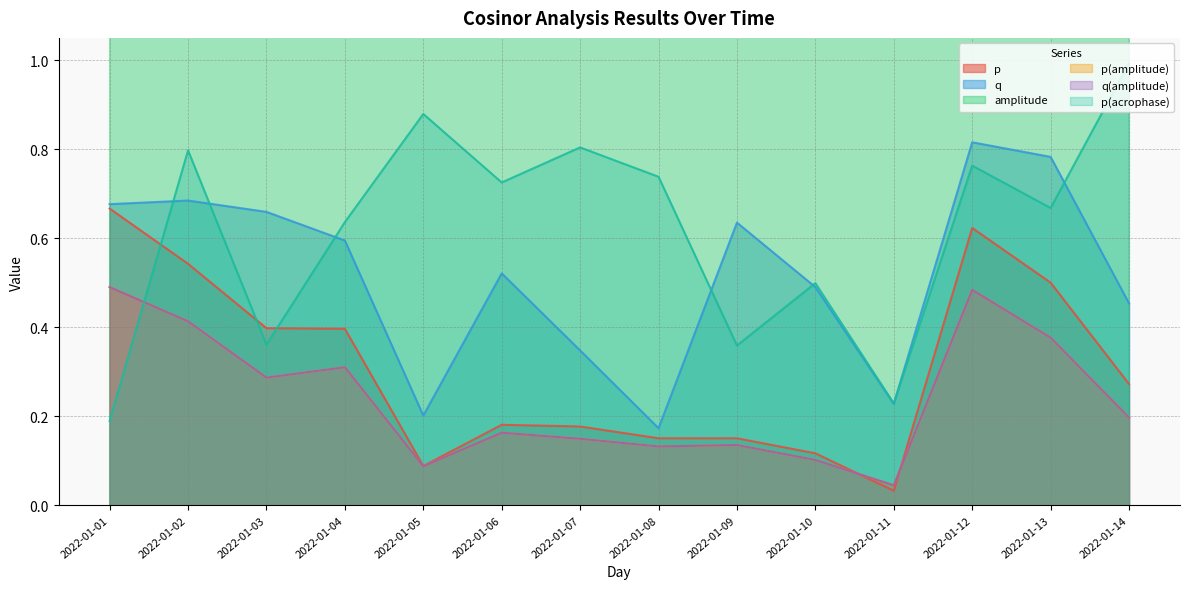

Reading left to right, list all the values displayed in this chart.

p: 0.7	0.5	0.4	0.4	0.1	0.2	0.2	0.2	0.2	0.1	0.0	0.6	0.5	0.3
q: 0.7	0.7	0.7	0.6	0.2	0.5	0.3	0.2	0.6	0.5	0.2	0.8	0.8	0.5
amplitude: 3.2	3.6	3.6	3.8	6.3	5.5	7.3	6.2	7.0	7.6	7.5	3.1	4.3	5.5
p(amplitude): 0.5	0.4	0.3	0.3	0.1	0.2	0.1	0.1	0.1	0.1	0.0	0.5	0.4	0.2
q(amplitude): 0.5	0.4	0.3	0.3	0.1	0.2	0.1	0.1	0.1	0.1	0.0	0.5	0.4	0.2
p(acrophase): 0.2	0.8	0.4	0.6	0.9	0.7	0.8	0.7	0.4	0.5	0.2	0.8	0.7	1.0